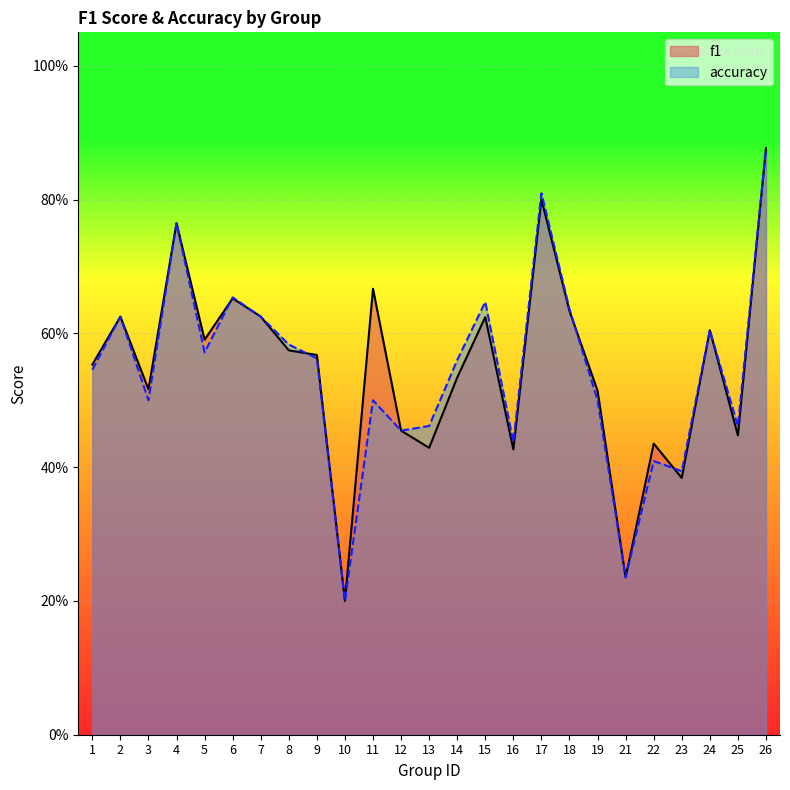

What are all the series names shown in the legend?

f1, accuracy